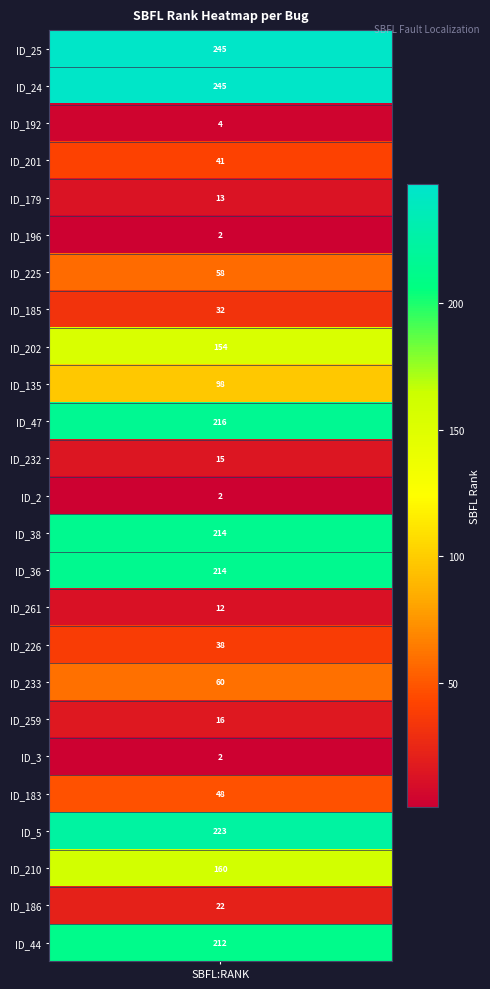

Count the number of values greater than 48.

12